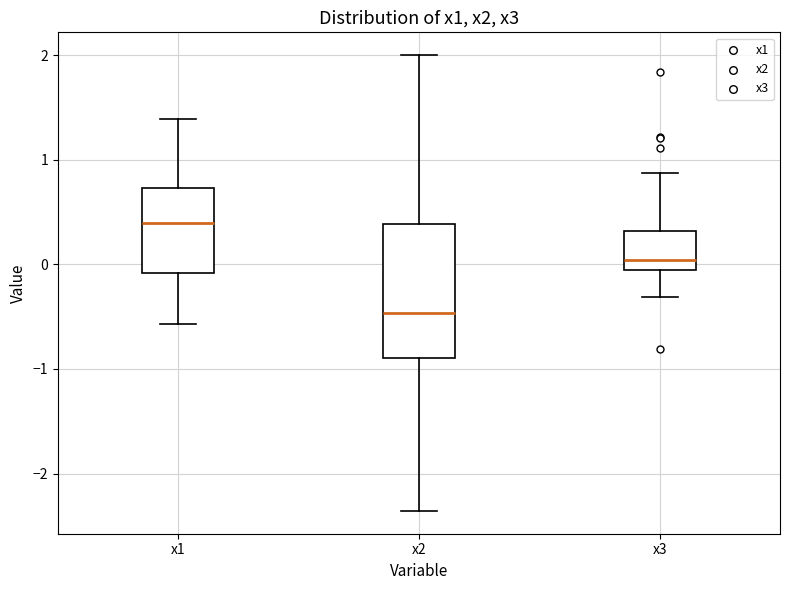

Reading left to right, transcribe this box plot: for each box, give where its median line is, the range the box spans, and where its two whiskers end, as read against the y-axis. The values are not printed on the chart, so give them approximately, as read against the axis.

x1: median 0.4, box -0.1 to 0.7, whiskers -0.6 to 1.4
x2: median -0.5, box -0.9 to 0.4, whiskers -2.4 to 2.0
x3: median 0.0, box -0.1 to 0.3, whiskers -0.3 to 0.9